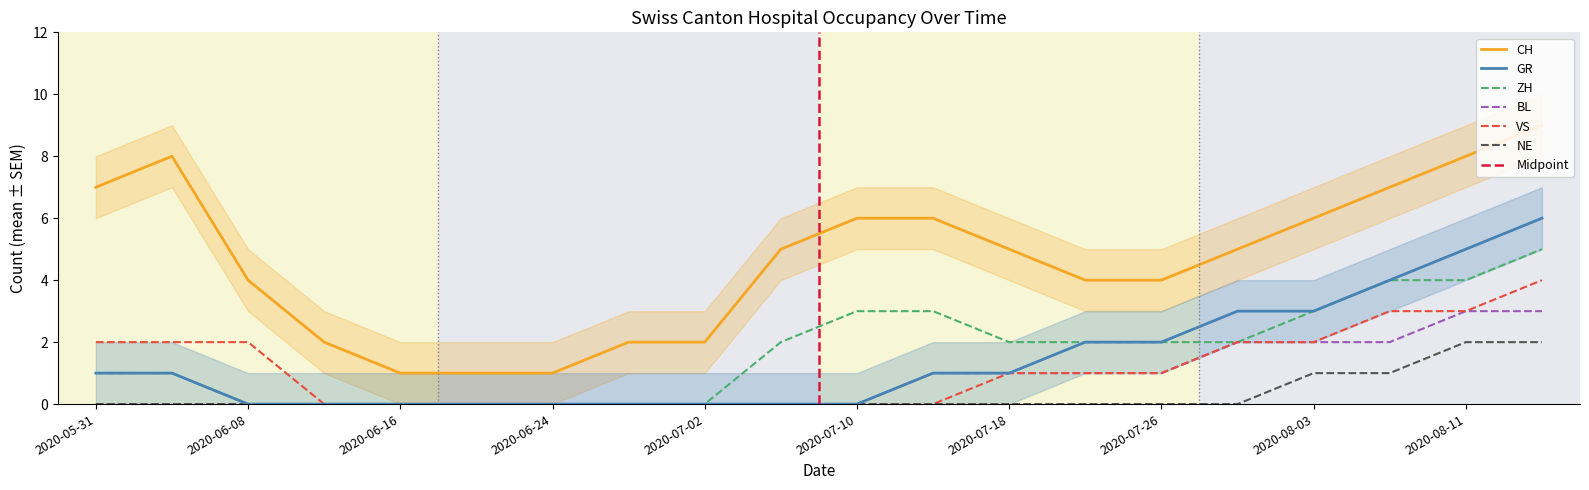

Reading left to right, what are all the values shown in this chart?

CH: 2020-05-31=7	2020-06-04=8	2020-06-08=4	2020-06-12=2	2020-06-16=1	2020-06-20=1	2020-06-24=1	2020-06-28=2	2020-07-02=2	2020-07-06=5	2020-07-10=6	2020-07-14=6	2020-07-18=5	2020-07-22=4	2020-07-26=4	2020-07-30=5	2020-08-03=6	2020-08-07=7	2020-08-11=8	2020-08-15=9
GR: 2020-05-31=1	2020-06-04=1	2020-06-08=0	2020-06-12=0	2020-06-16=0	2020-06-20=0	2020-06-24=0	2020-06-28=0	2020-07-02=0	2020-07-06=0	2020-07-10=0	2020-07-14=1	2020-07-18=1	2020-07-22=2	2020-07-26=2	2020-07-30=3	2020-08-03=3	2020-08-07=4	2020-08-11=5	2020-08-15=6
ZH: 2020-05-31=1	2020-06-04=1	2020-06-08=0	2020-06-12=0	2020-06-16=0	2020-06-20=0	2020-06-24=0	2020-06-28=0	2020-07-02=0	2020-07-06=2	2020-07-10=3	2020-07-14=3	2020-07-18=2	2020-07-22=2	2020-07-26=2	2020-07-30=2	2020-08-03=3	2020-08-07=4	2020-08-11=4	2020-08-15=5
BL: 2020-05-31=0	2020-06-04=0	2020-06-08=0	2020-06-12=0	2020-06-16=0	2020-06-20=0	2020-06-24=0	2020-06-28=0	2020-07-02=0	2020-07-06=0	2020-07-10=0	2020-07-14=1	2020-07-18=1	2020-07-22=1	2020-07-26=1	2020-07-30=2	2020-08-03=2	2020-08-07=2	2020-08-11=3	2020-08-15=3
VS: 2020-05-31=2	2020-06-04=2	2020-06-08=2	2020-06-12=0	2020-06-16=0	2020-06-20=0	2020-06-24=0	2020-06-28=0	2020-07-02=0	2020-07-06=0	2020-07-10=0	2020-07-14=0	2020-07-18=1	2020-07-22=1	2020-07-26=1	2020-07-30=2	2020-08-03=2	2020-08-07=3	2020-08-11=3	2020-08-15=4
NE: 2020-05-31=0	2020-06-04=0	2020-06-08=0	2020-06-12=0	2020-06-16=0	2020-06-20=0	2020-06-24=0	2020-06-28=0	2020-07-02=0	2020-07-06=0	2020-07-10=0	2020-07-14=0	2020-07-18=0	2020-07-22=0	2020-07-26=0	2020-07-30=0	2020-08-03=1	2020-08-07=1	2020-08-11=2	2020-08-15=2